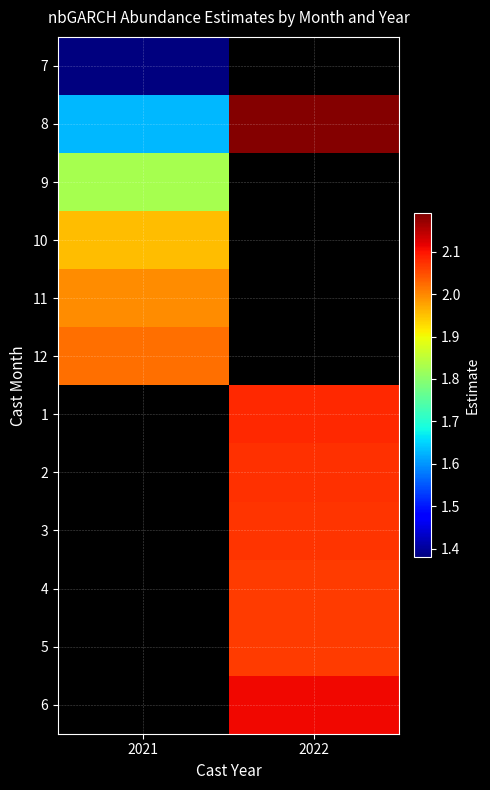

The value of 6 at 2022 is 0.7. True or false?

False